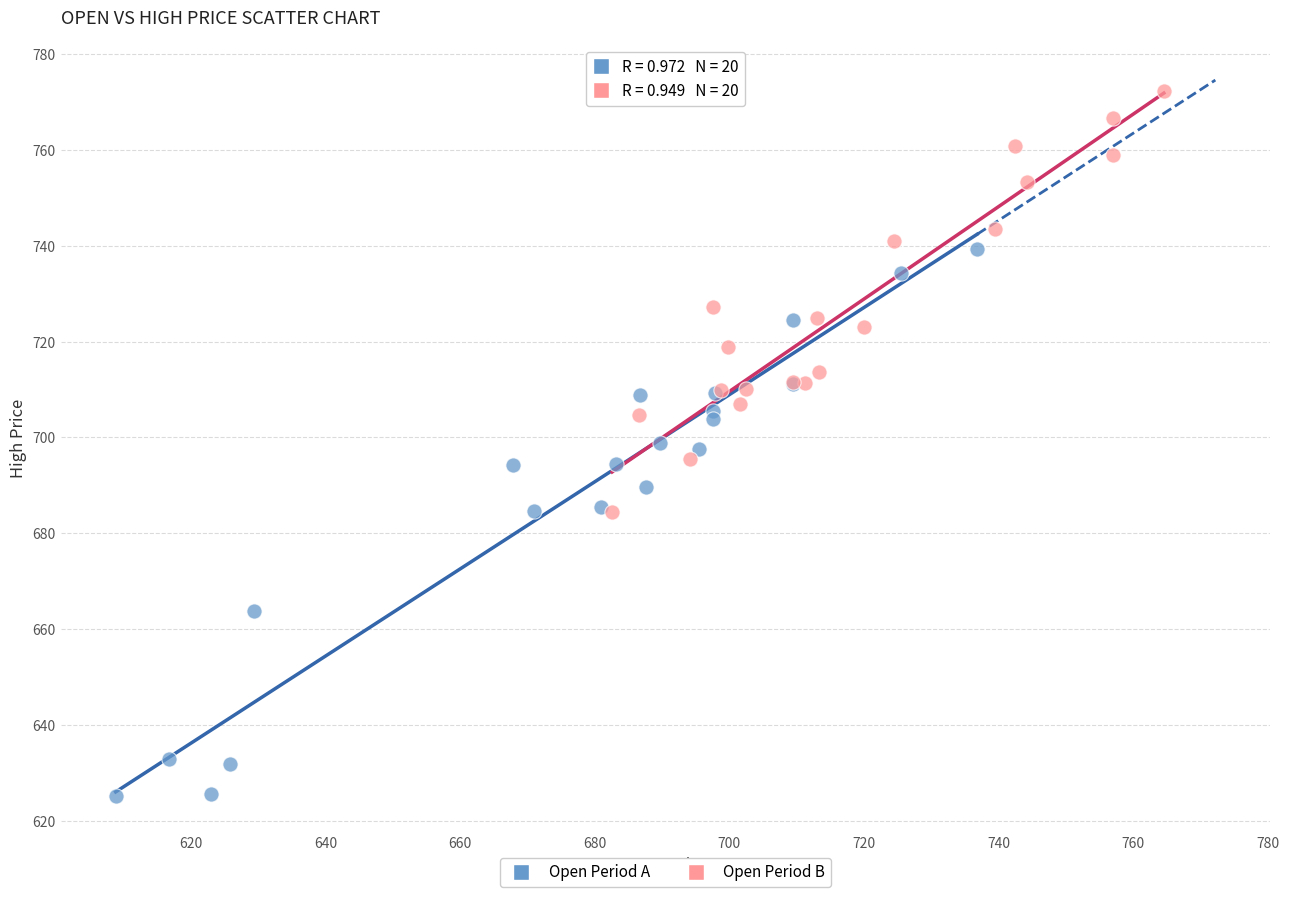

Which series reaches the minimum Y coordinate?

Open Period A